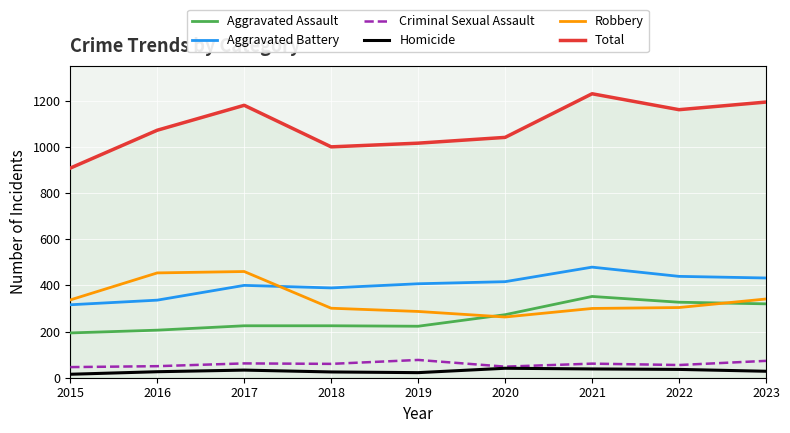

Is the value of Aggravated Battery at 2017 greater than the value of Aggravated Assault at 2020?

Yes